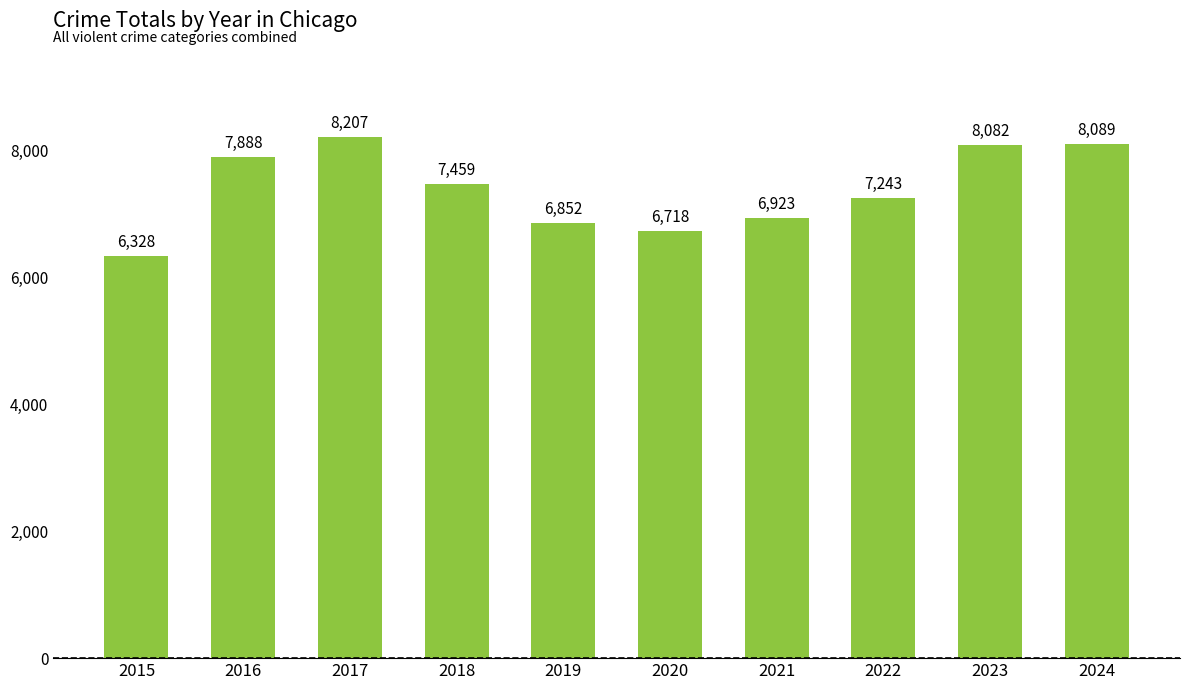

List the labels in order of value, largest first.

2017, 2024, 2023, 2016, 2018, 2022, 2021, 2019, 2020, 2015